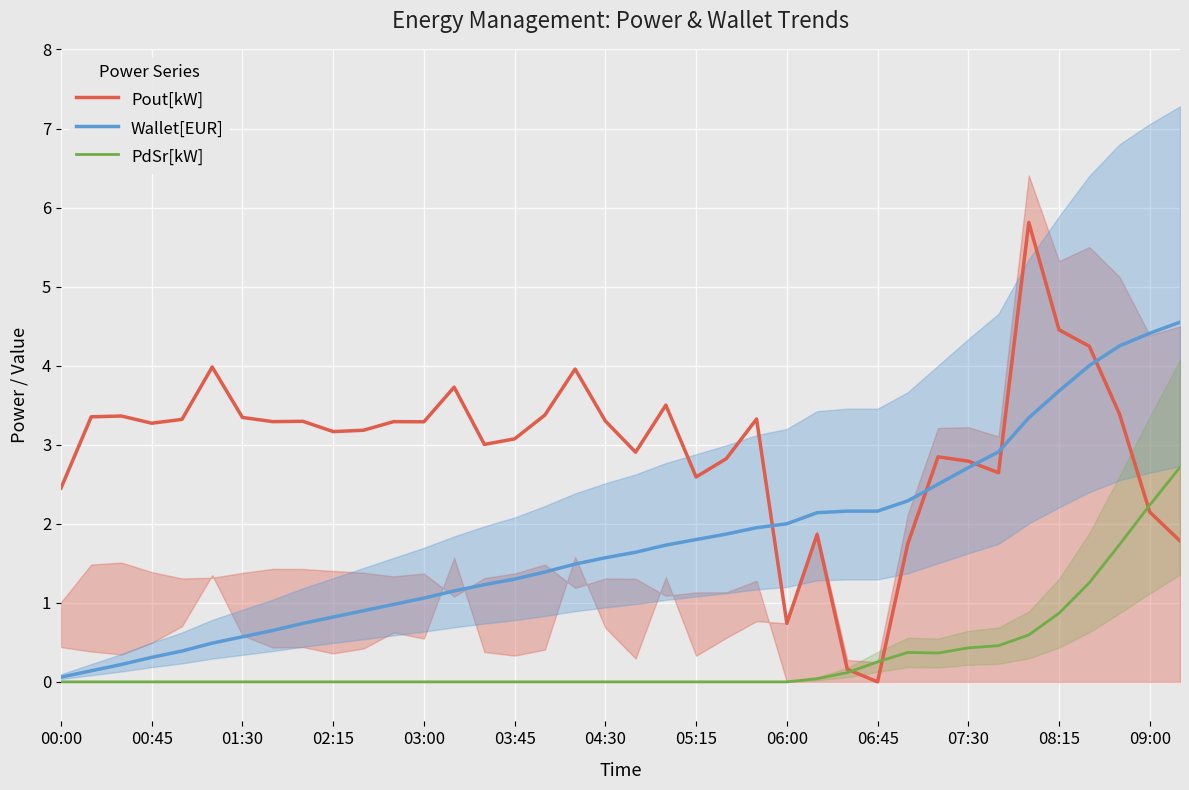

Reading left to right, transcribe all the data shown in this chart.

Pout[kW]: 2.5	3.4	3.4	3.3	3.3	4.0	3.3	3.3	3.3	3.2	3.2	3.3	3.3	3.7	3.0	3.1	3.4	4.0	3.3	2.9	3.5	2.6	2.8	3.3	0.7	1.9	0.2	0.0	1.7	2.8	2.8	2.6	5.8	4.5	4.2	3.4	2.1	1.8
Wallet[EUR]: 0.1	0.1	0.2	0.3	0.4	0.5	0.6	0.7	0.7	0.8	0.9	1.0	1.1	1.1	1.2	1.3	1.4	1.5	1.6	1.6	1.7	1.8	1.9	1.9	2.0	2.1	2.2	2.2	2.3	2.5	2.7	2.9	3.3	3.7	4.0	4.2	4.4	4.5
PdSr[kW]: 0.0	0.0	0.0	0.0	0.0	0.0	0.0	0.0	0.0	0.0	0.0	0.0	0.0	0.0	0.0	0.0	0.0	0.0	0.0	0.0	0.0	0.0	0.0	0.0	0.0	0.0	0.1	0.3	0.4	0.4	0.4	0.5	0.6	0.9	1.3	1.7	2.2	2.7